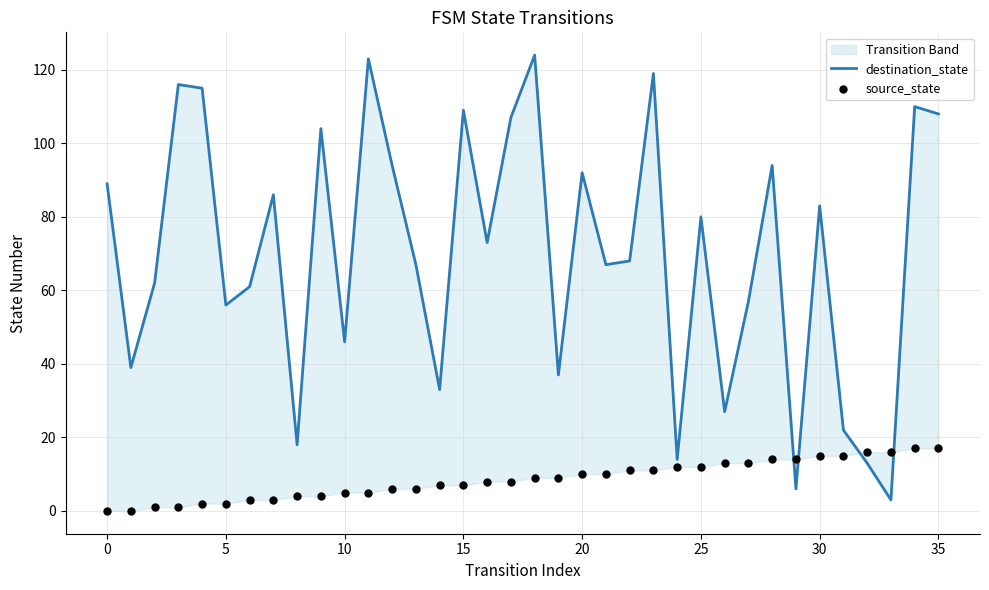

Which series reaches the minimum Y coordinate?

source_state